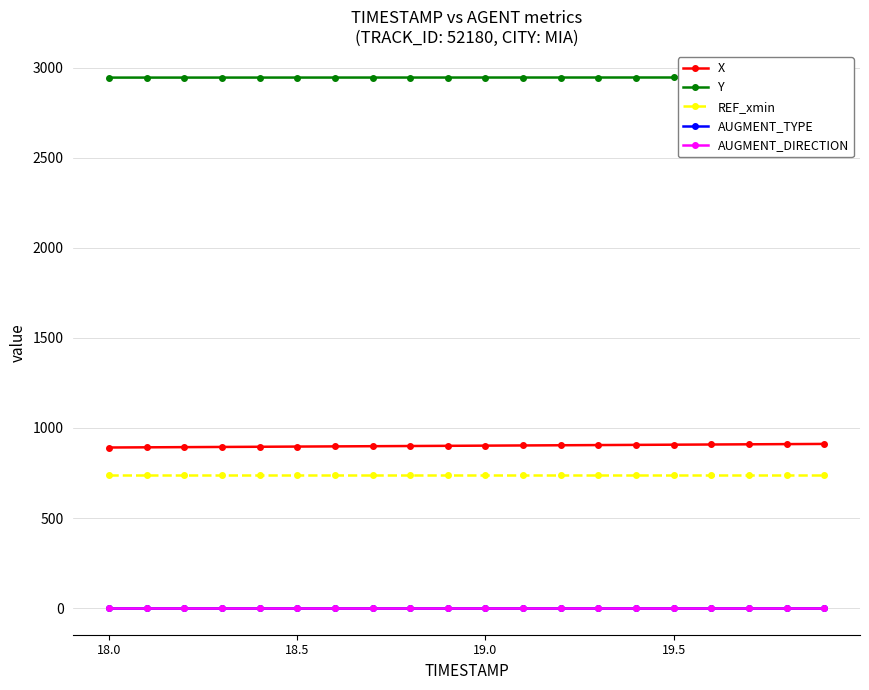

What is the average value of the AUGMENT_TYPE series?

1.0